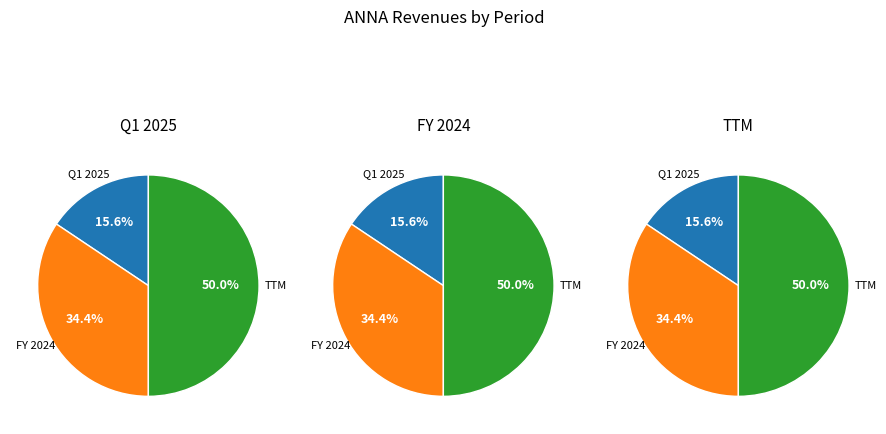

Count the number of slices in the pie.

3